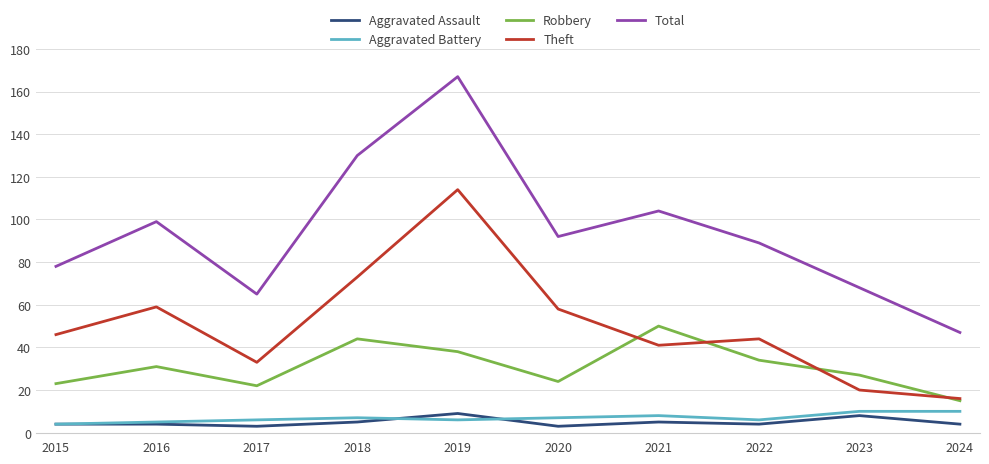

Which category has the lowest value in the Theft series?

2024